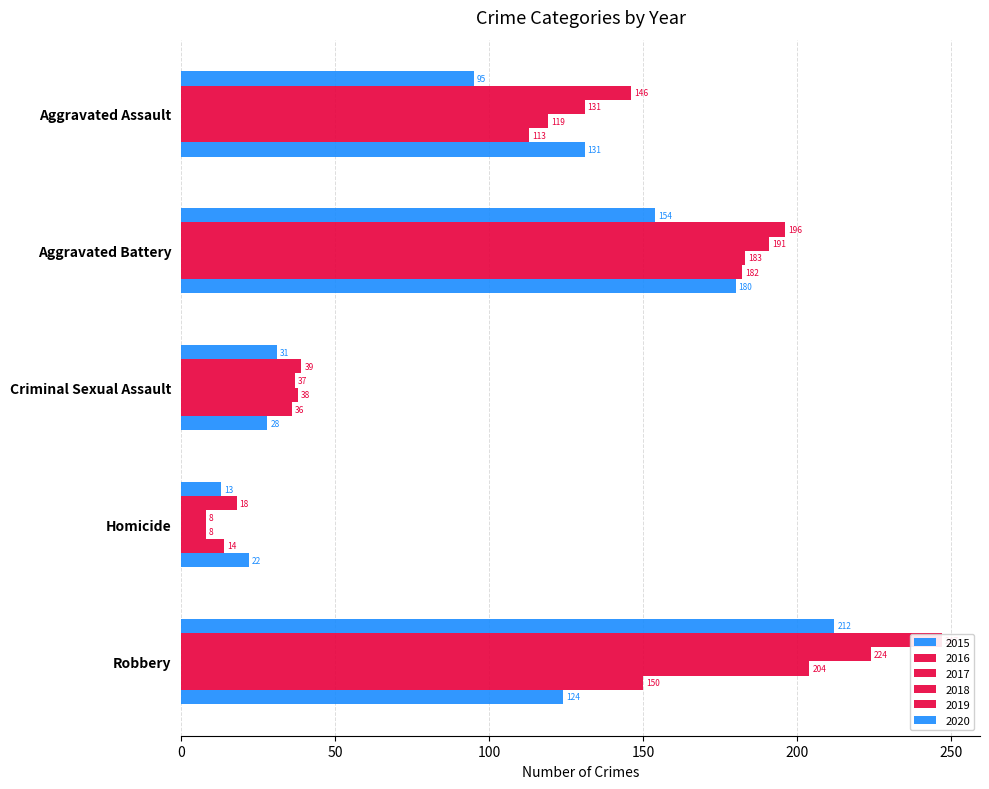

What is the total value across all series at Aggravated Battery?

1086